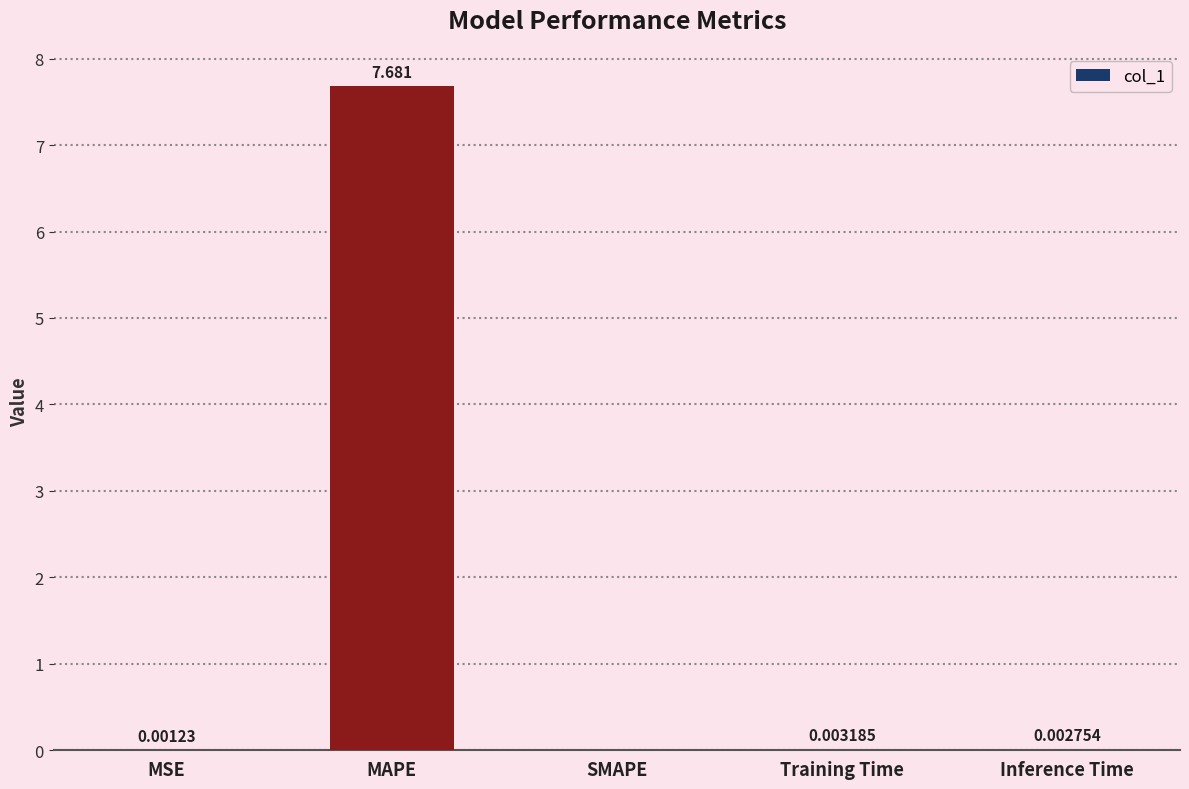

Where is the data nearest to the value 3?

Training Time